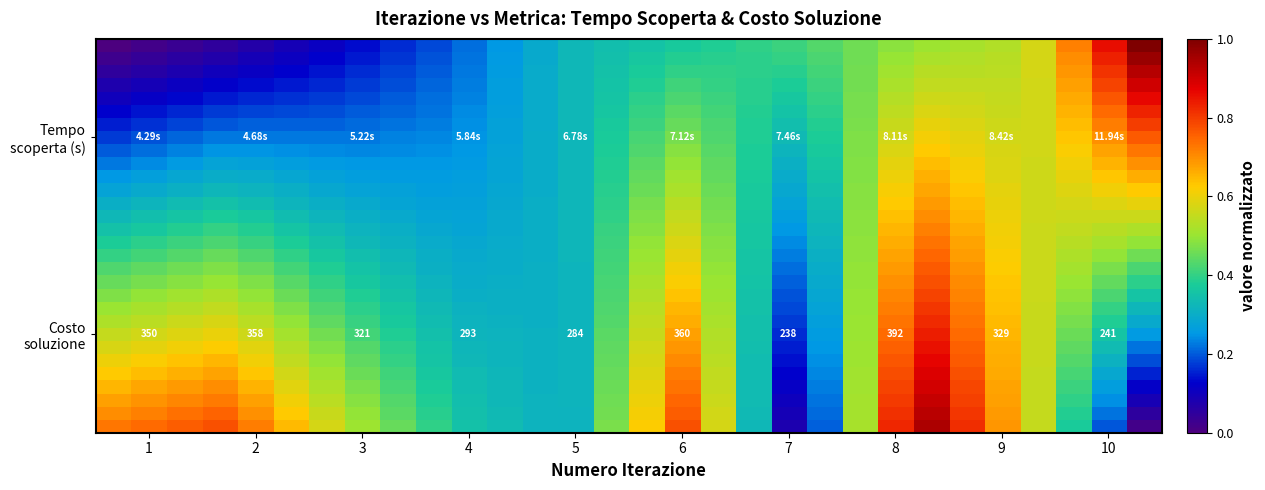

What is the greatest value displayed?

1.0